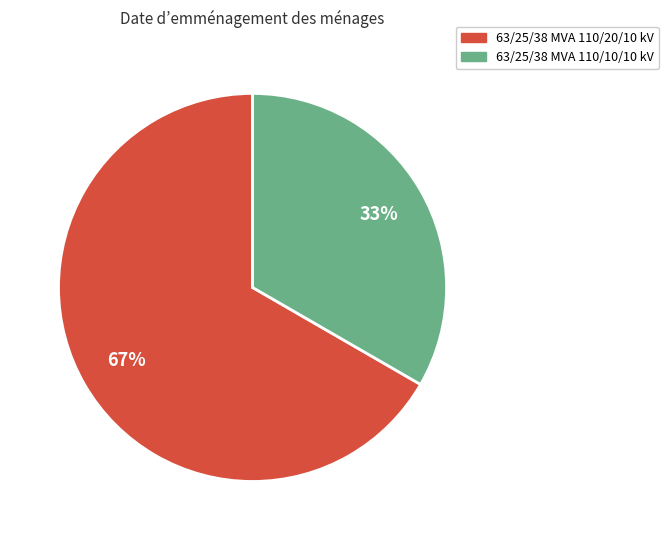

The 63/25/38 MVA 110/20/10 kV slice represents 67% of the pie. True or false?

True